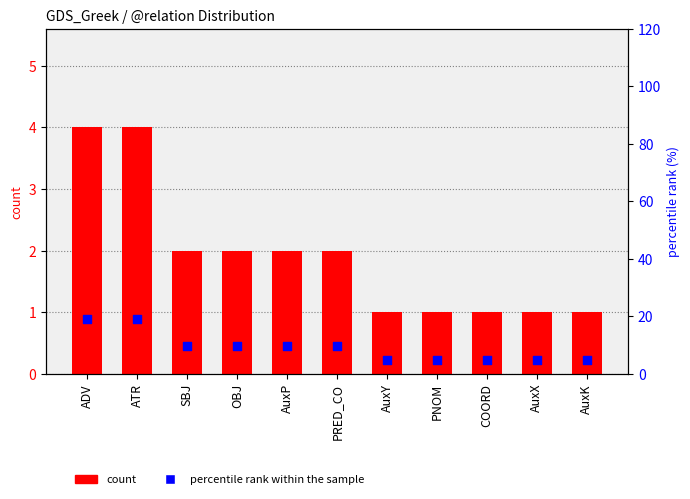

What are all the series names shown in the legend?

count, percentile rank within the sample